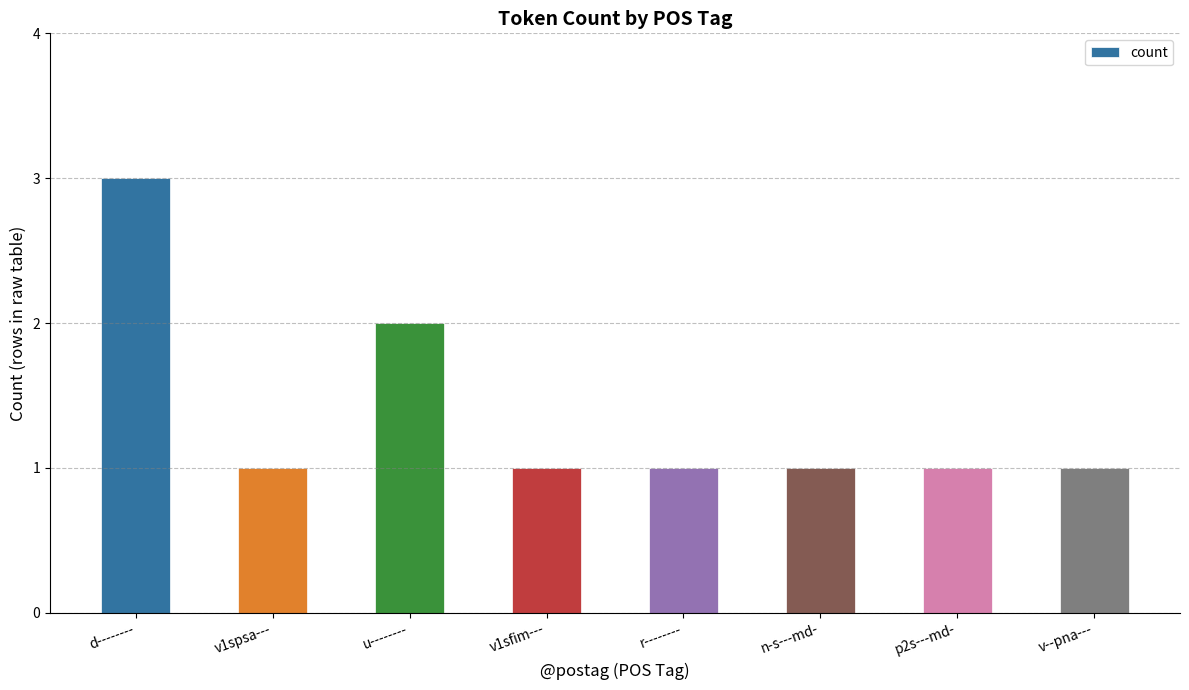

What is the maximum value shown in the chart?

3